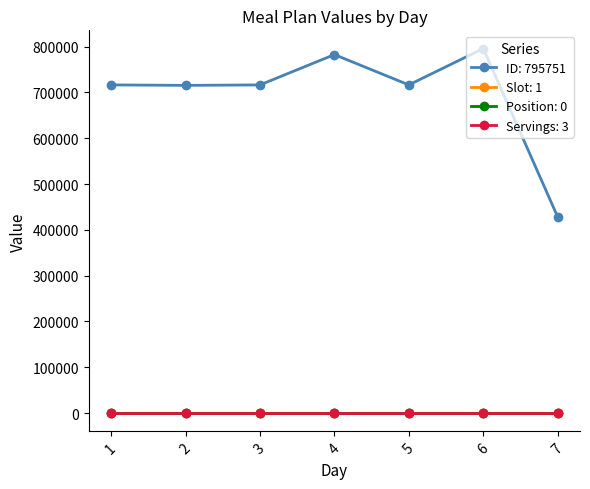

Which series has the widest spread of values?

ID: 795751